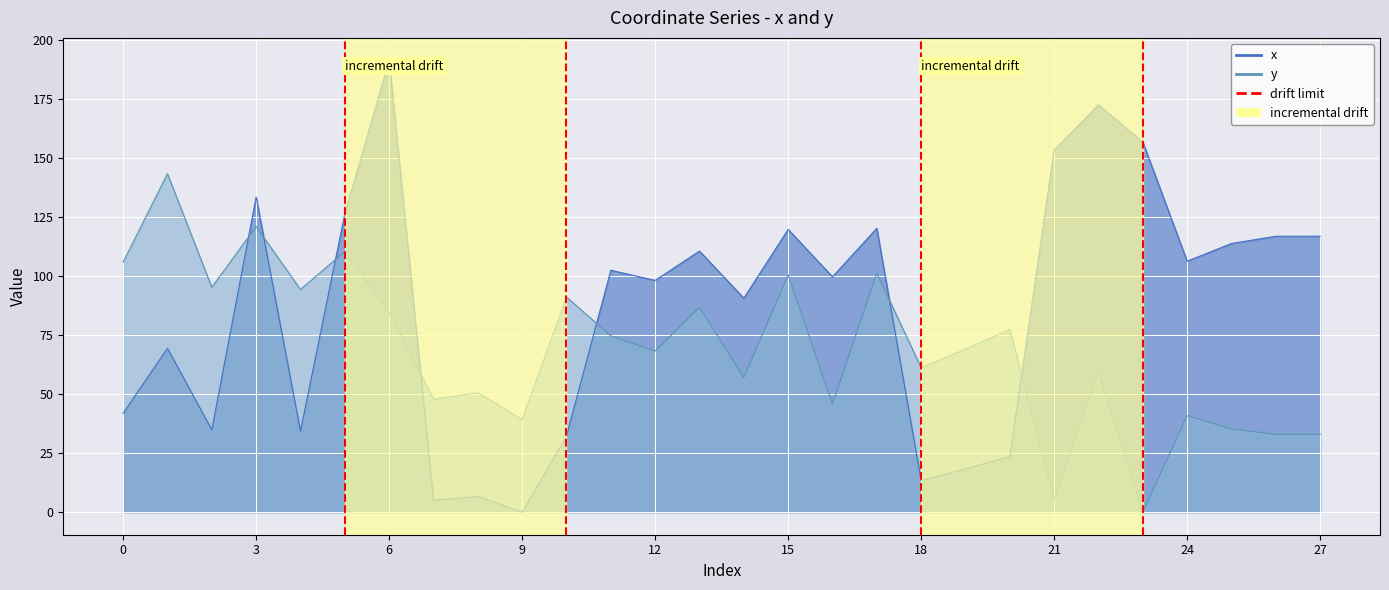

How many interior local valleys does the x series have?

9